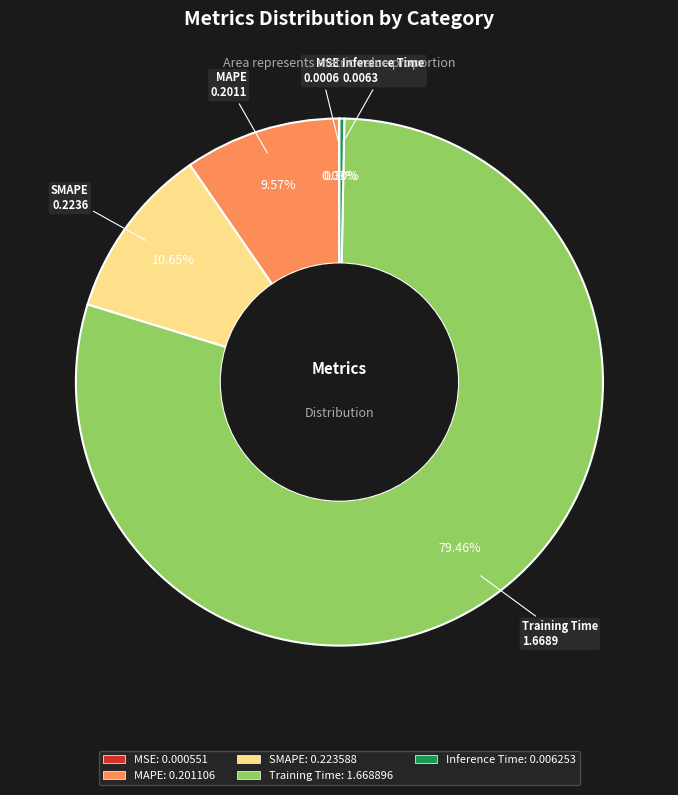

How much of the chart is everything except MAPE?

90.4%